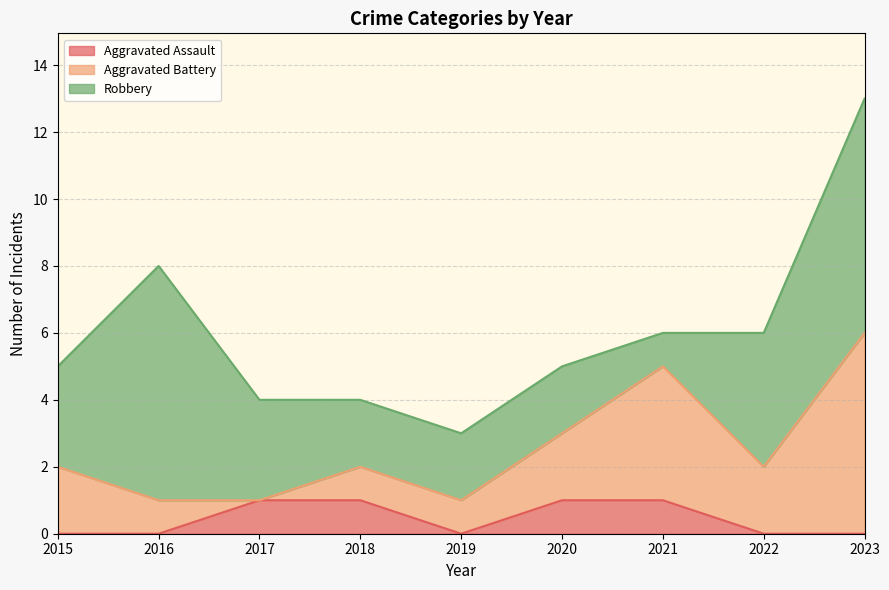

What is the value of the Robbery point at the 7th from the left?

1